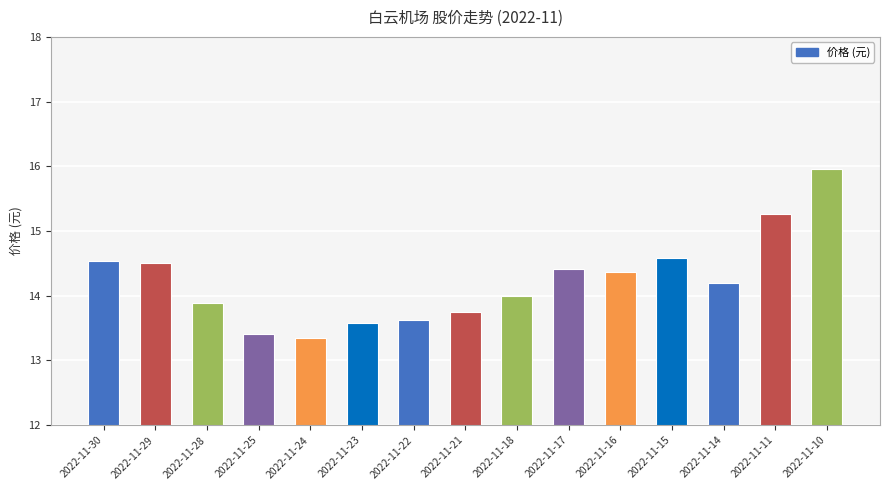

What is the value of the 12th bar from the left?

14.6